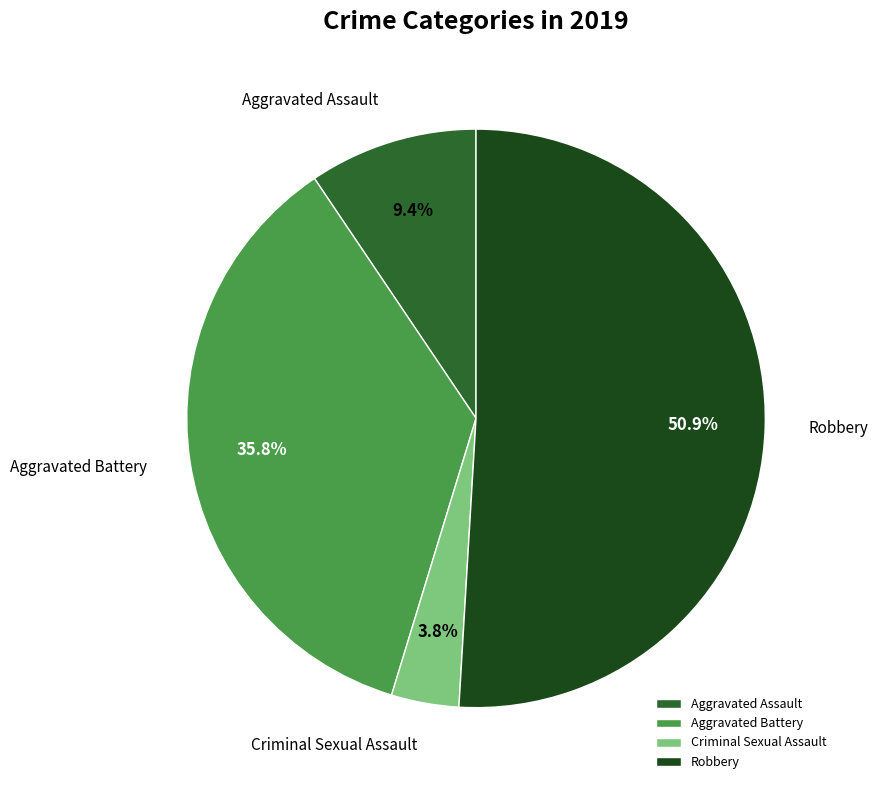

Is there any slice that represents more than half of the pie?

Yes